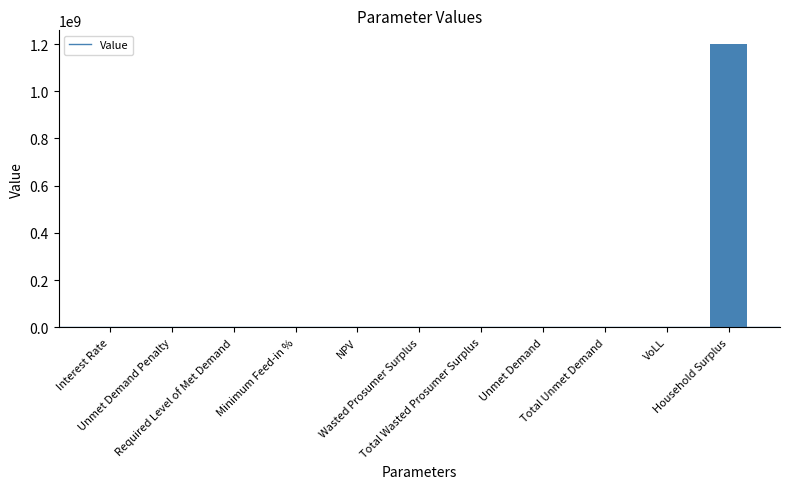

True or false: the data shows 0.7 at VoLL.

True